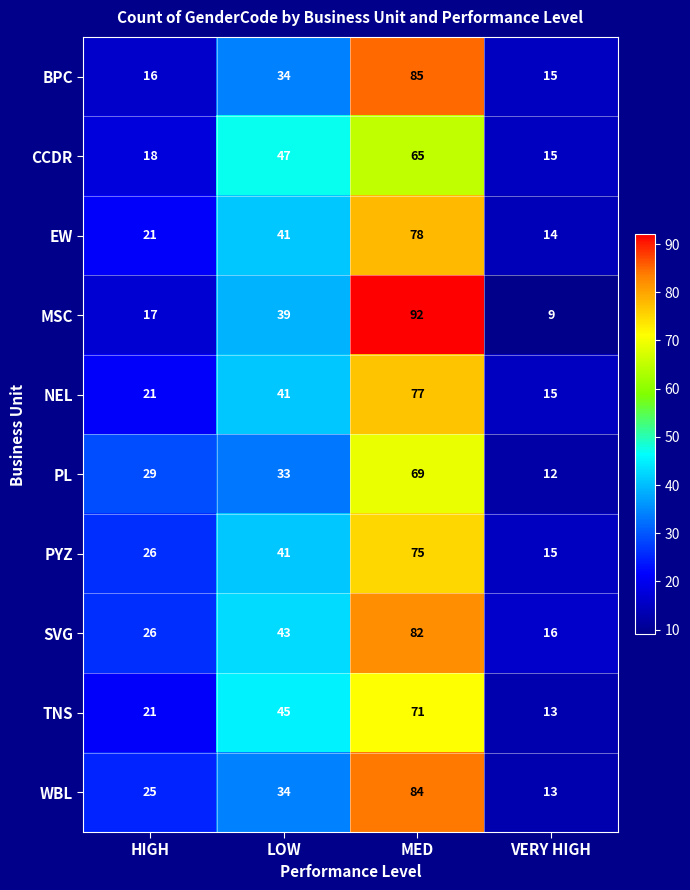

The value of PL at LOW is 20. True or false?

False